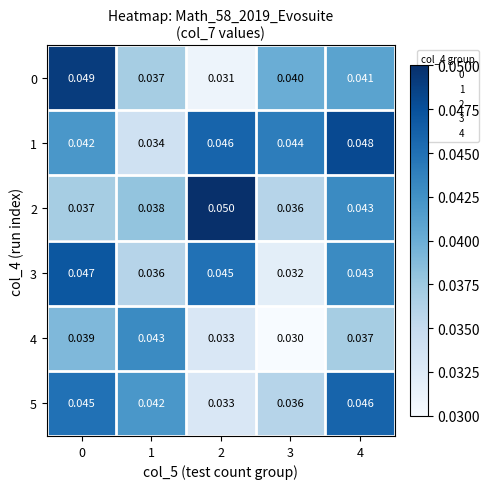

Is the value of 3 at 4 greater than the value of 5 at 4?

No